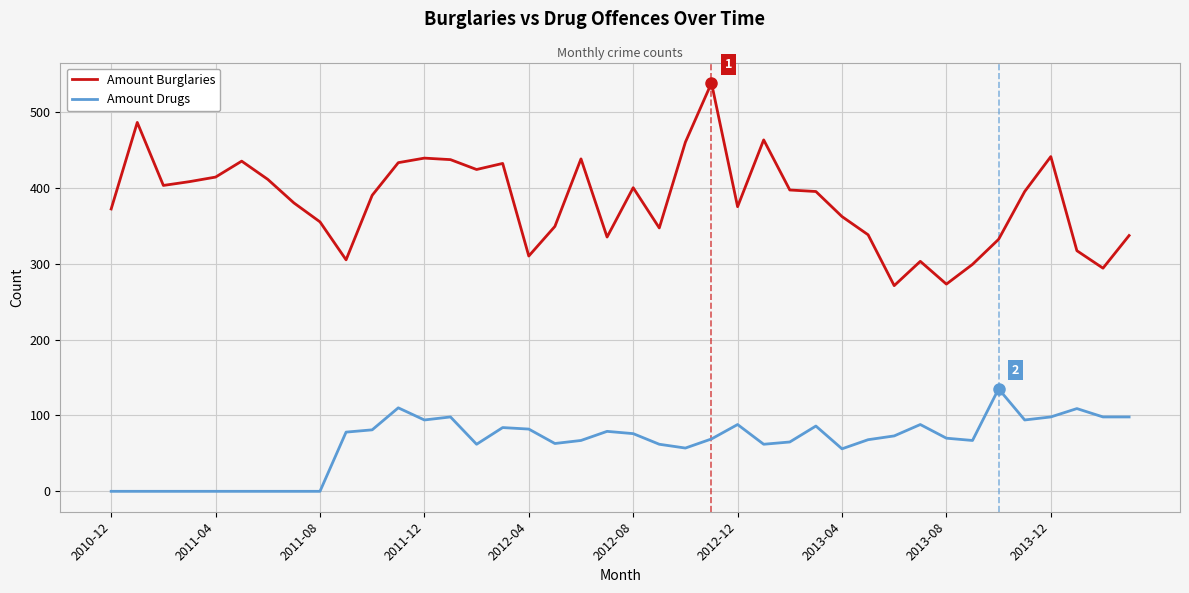

What is the maximum value for Amount Burglaries?

538